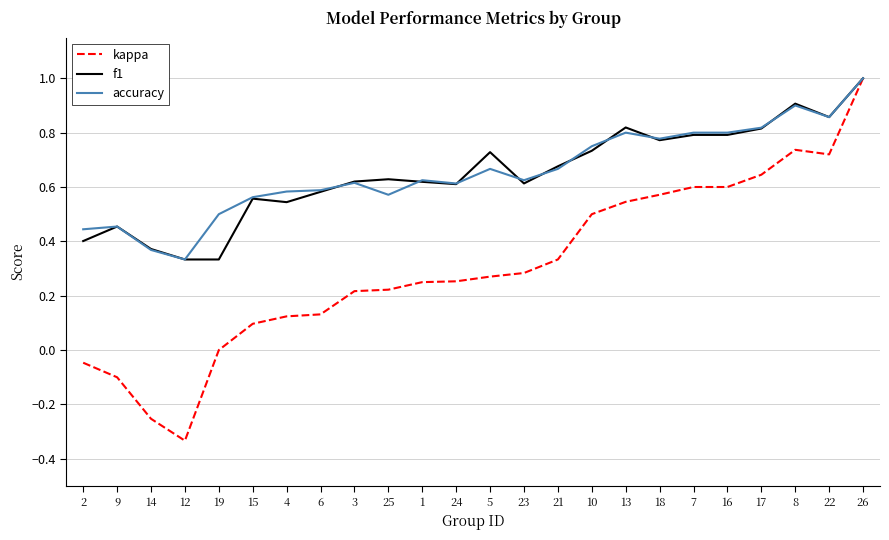

What position from the right is 18?

7